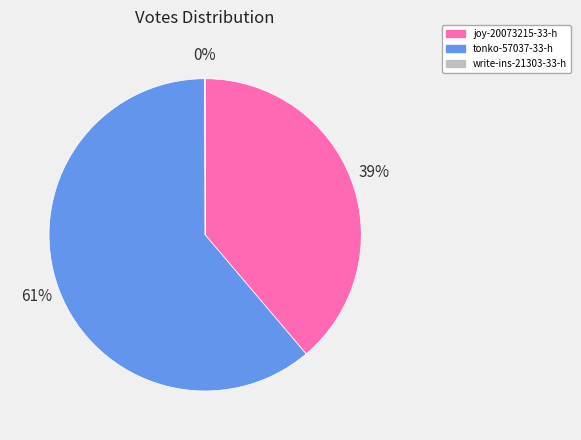

Approximately how many times larger is the value at tonko-57037-33-h compared to joy-20073215-33-h?

1.6